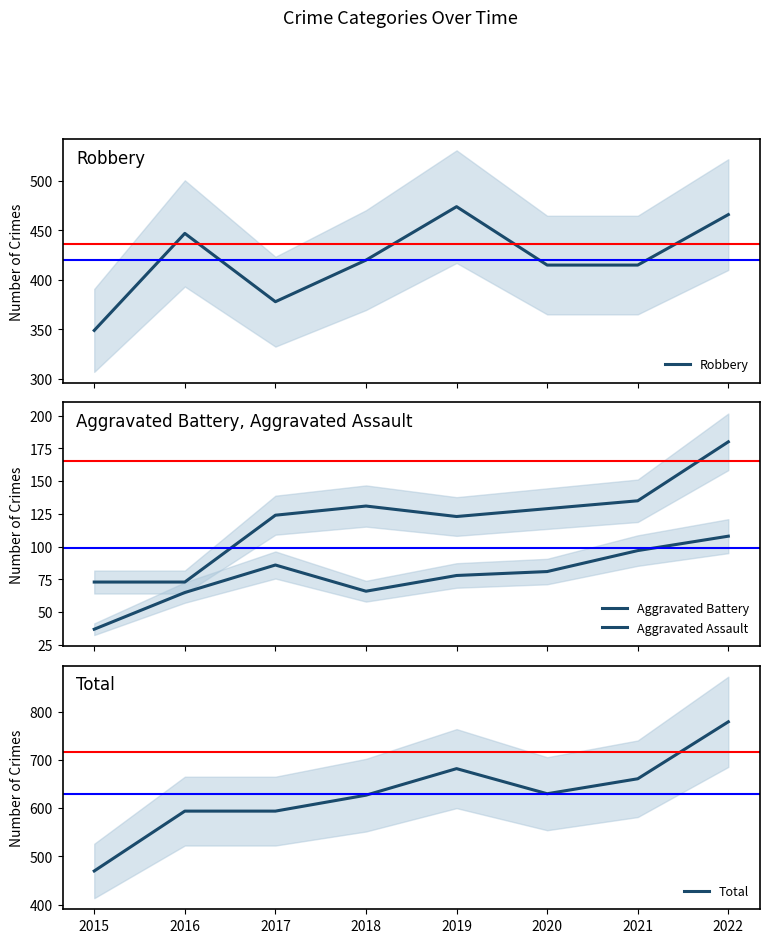

How many interior local valleys does the Robbery series have?

1